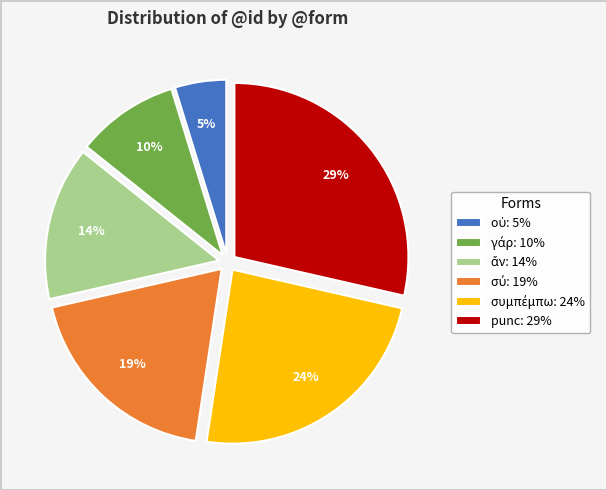

Count the number of slices in the pie.

6